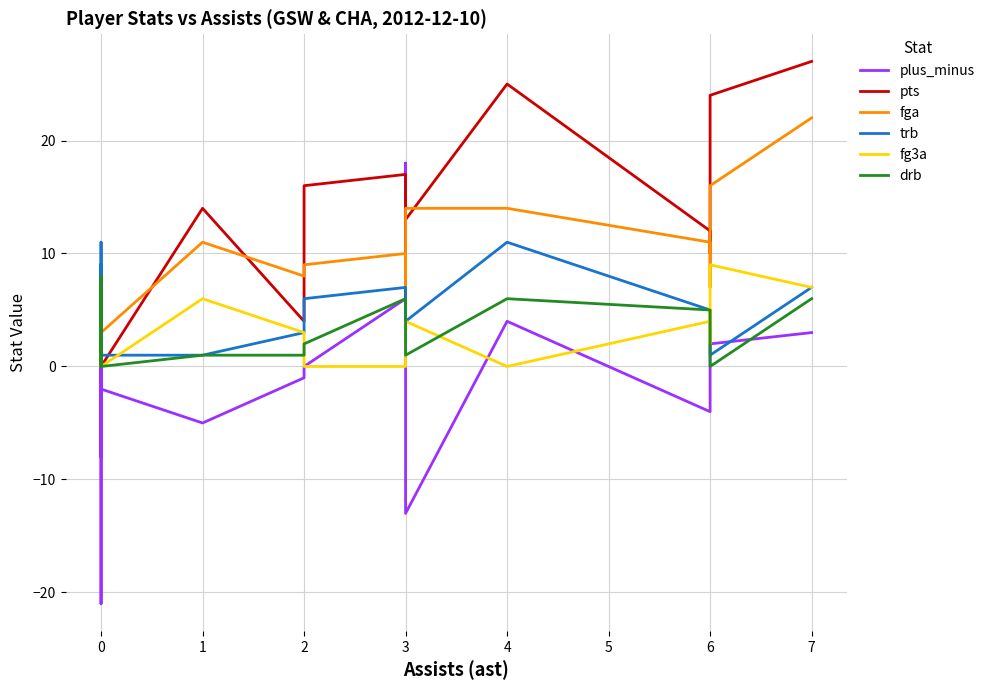

How many interior local peaks does the fga series have?

4